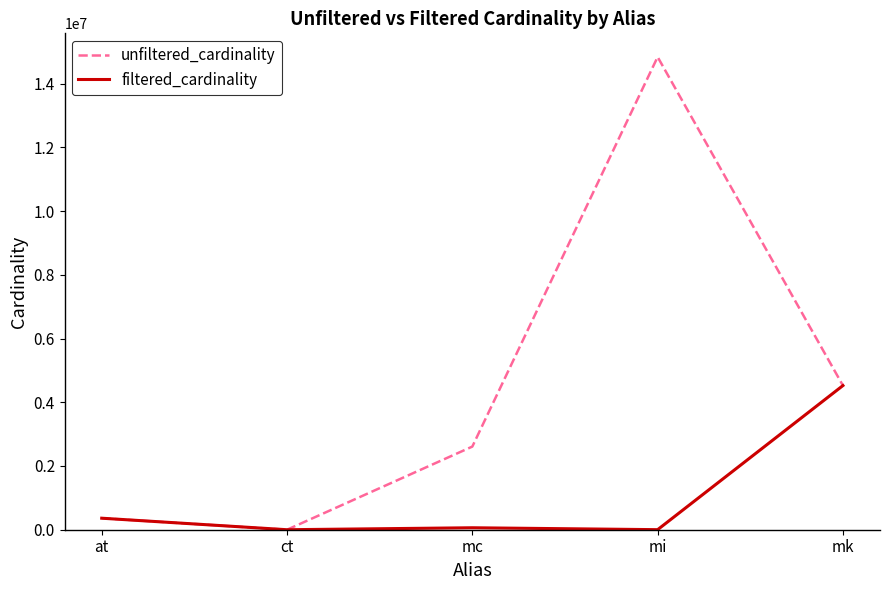

Rank the series by their maximum value, from lowest to highest.

filtered_cardinality, unfiltered_cardinality